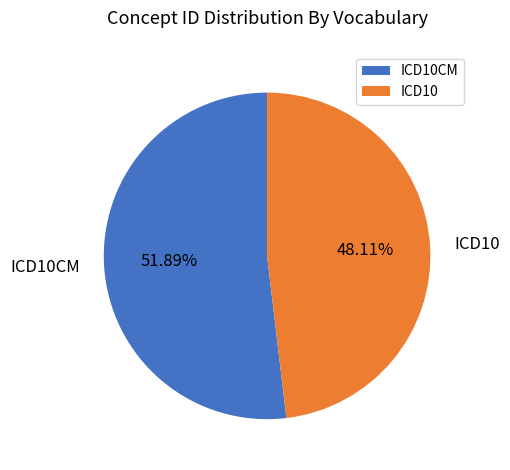

True or false: ICD10CM accounts for 60% of the total.

False